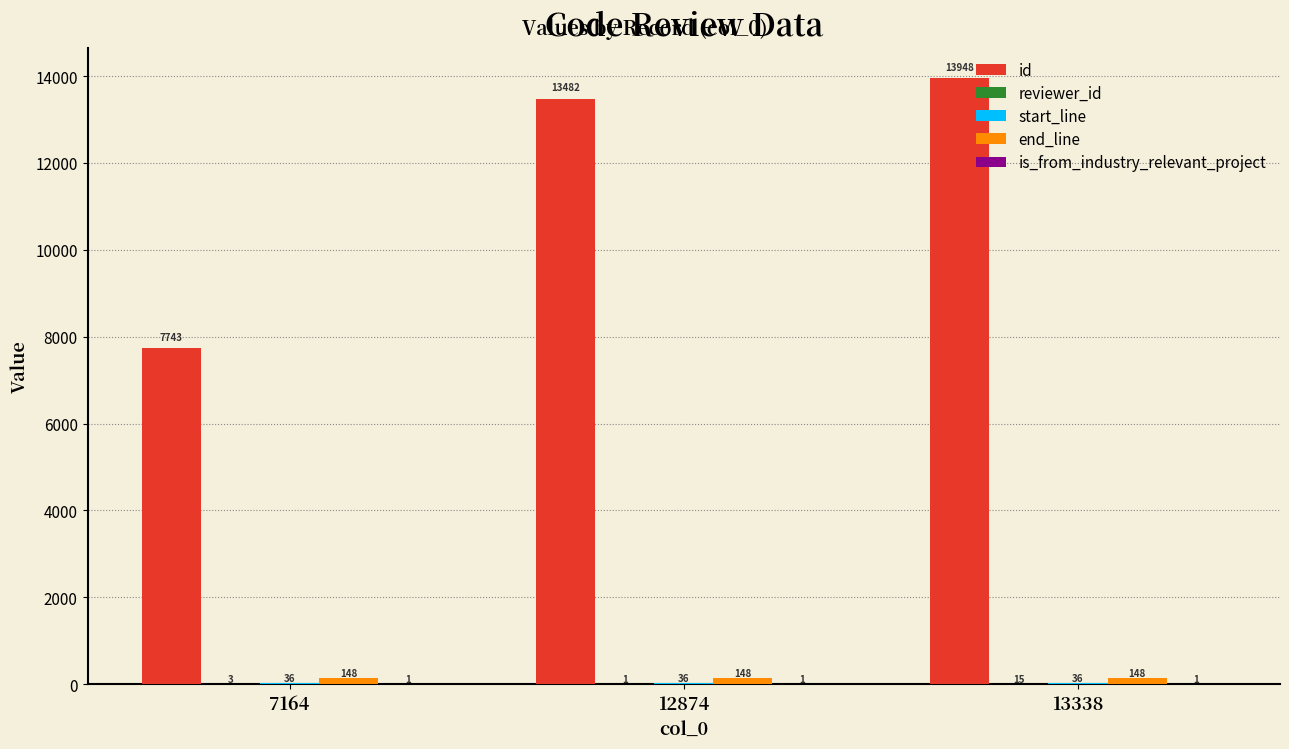

What is the spread (max minus min) of values at 7164?

7742